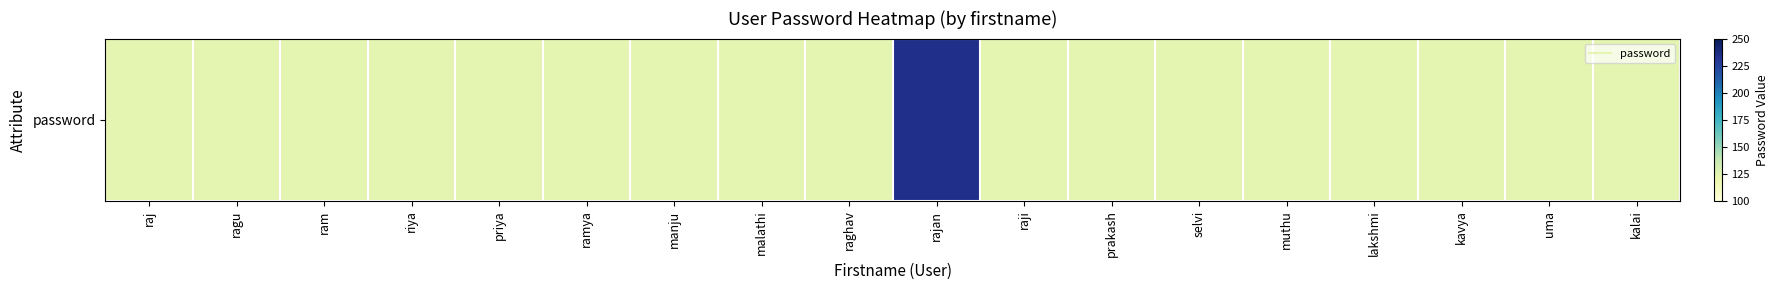

What is the maximum value shown in the chart?

234